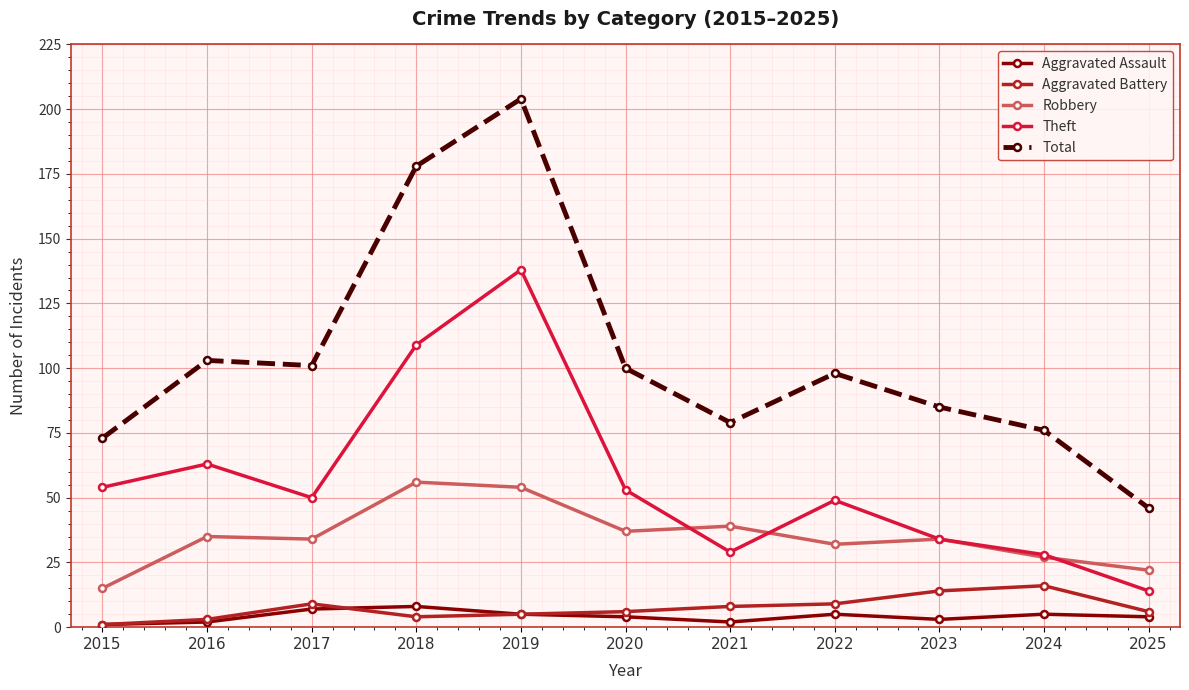

What is the lowest value of the Robbery series?

15